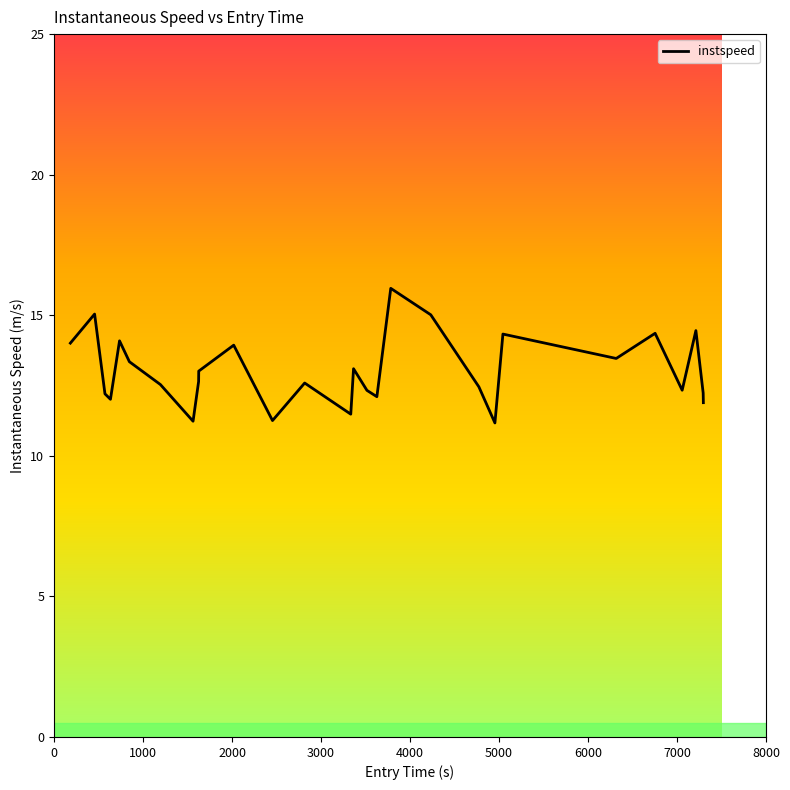

What is the maximum value shown in the chart?

16.0